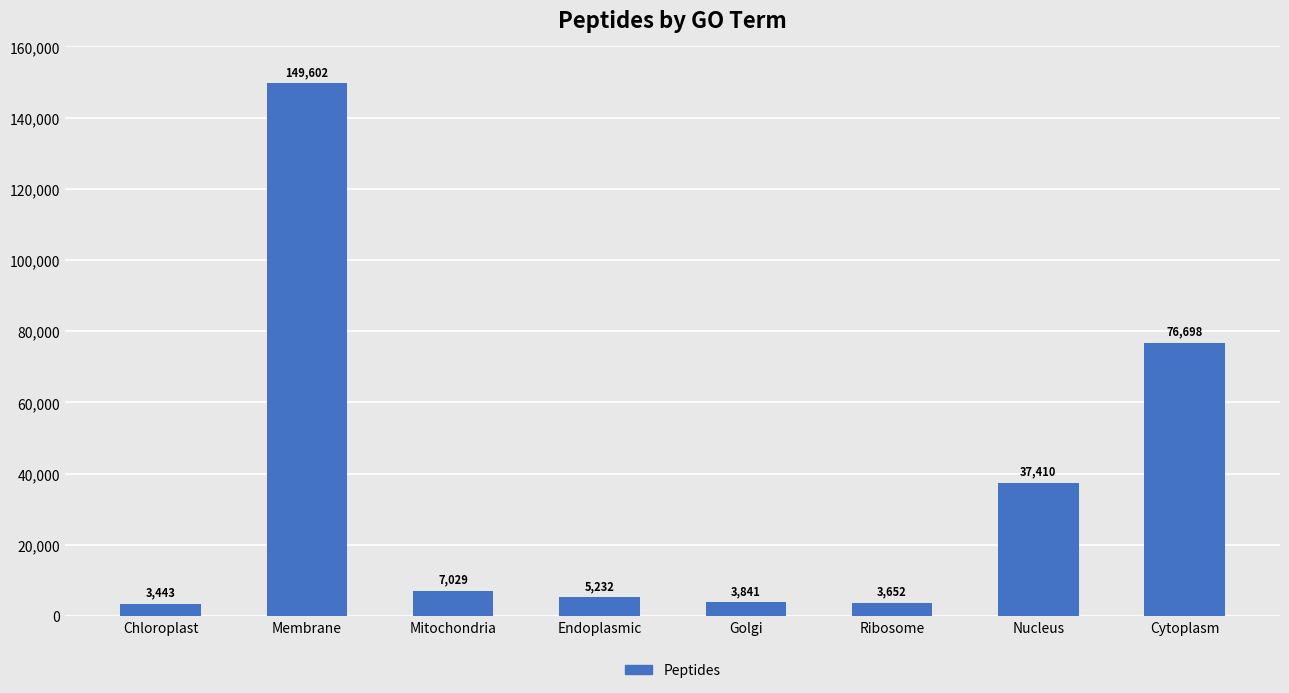

What is the difference between the values at Cytoplasm and Nucleus?

39288